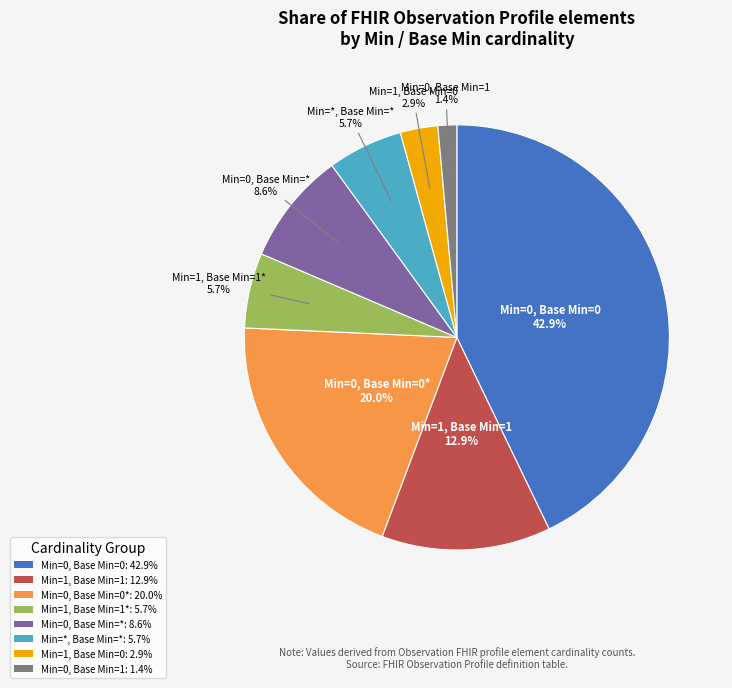

Is there any slice that represents more than half of the pie?

No